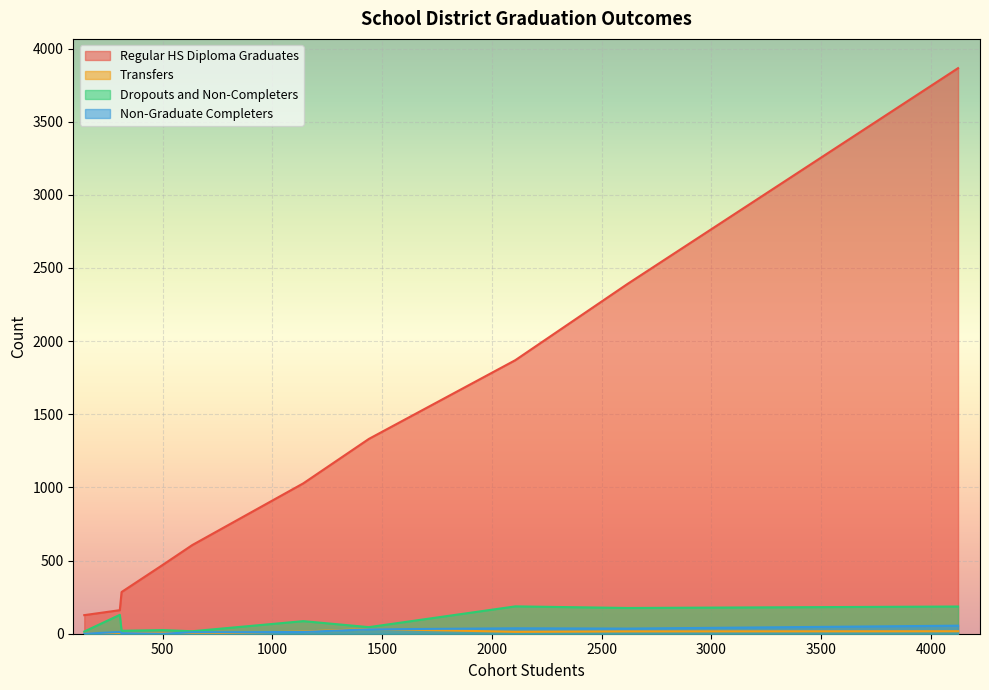

What is the average value of the Non-Graduate Completers series?

20